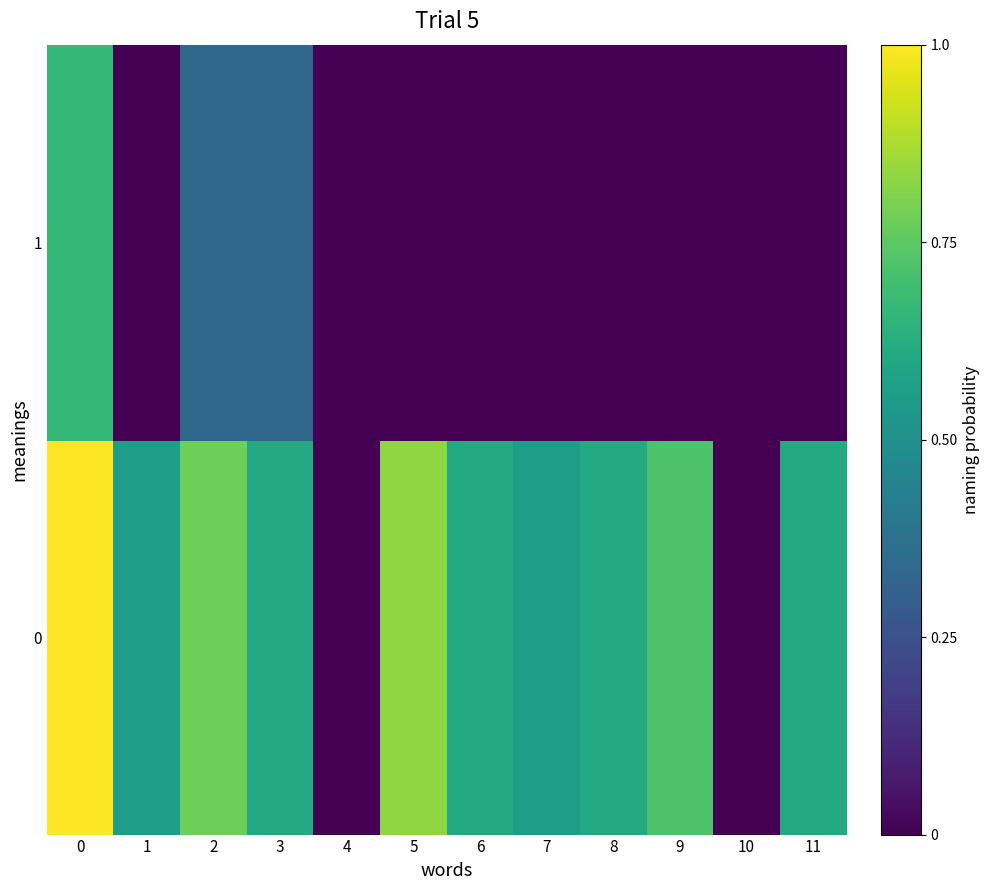

Reading right to left, transcribe all the data shown in this chart.

0: 11=0.6	10=0.0	9=0.7	8=0.6	7=0.6	6=0.6	5=0.8	4=0.0	3=0.6	2=0.8	1=0.6	0=1.0
1: 11=0.0	10=0.0	9=0.0	8=0.0	7=0.0	6=0.0	5=0.0	4=0.0	3=0.3	2=0.3	1=0.0	0=0.7